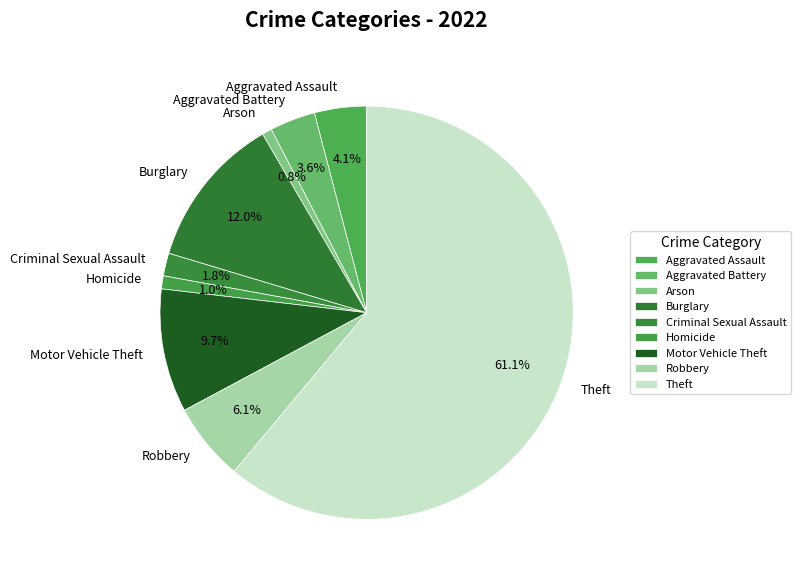

Which category has the biggest portion of the pie?

Theft